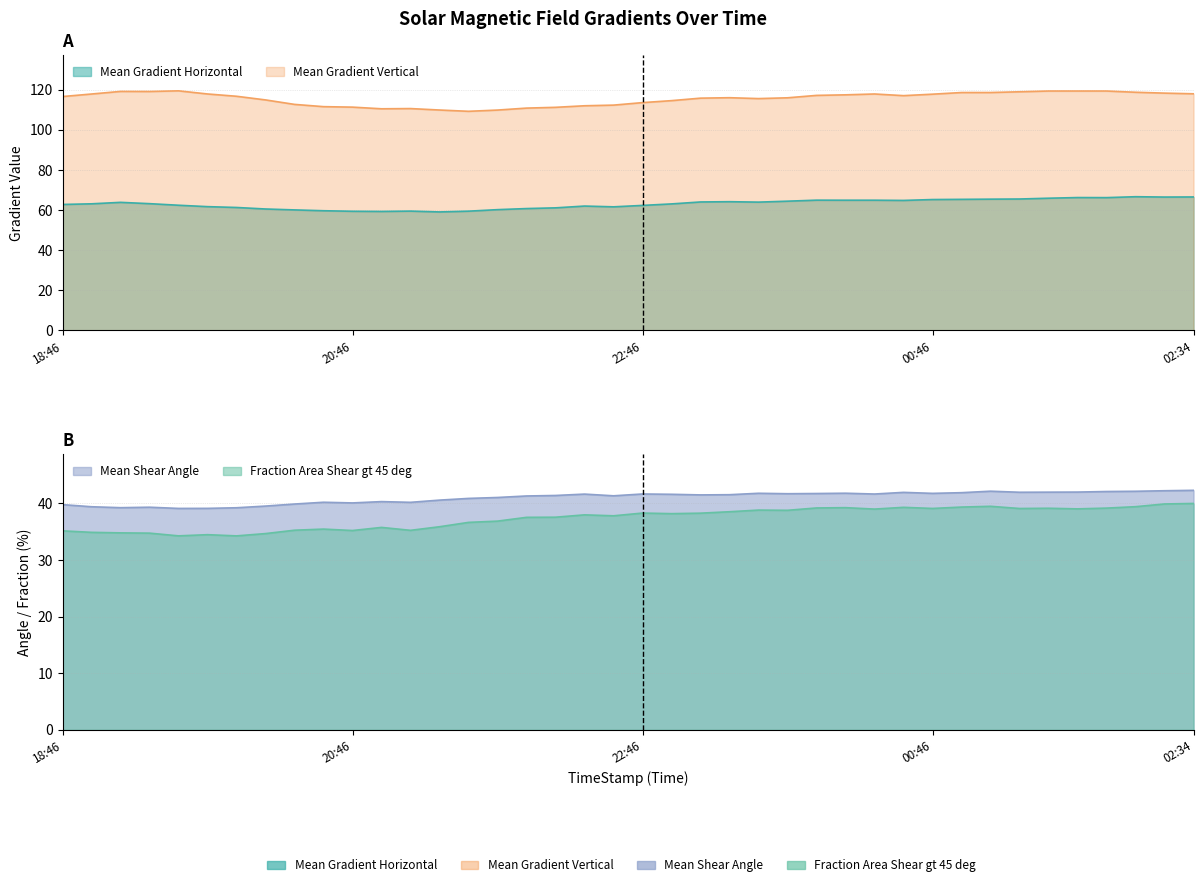

How many data points in Fraction Area Shear gt 45 deg are above 38?

20